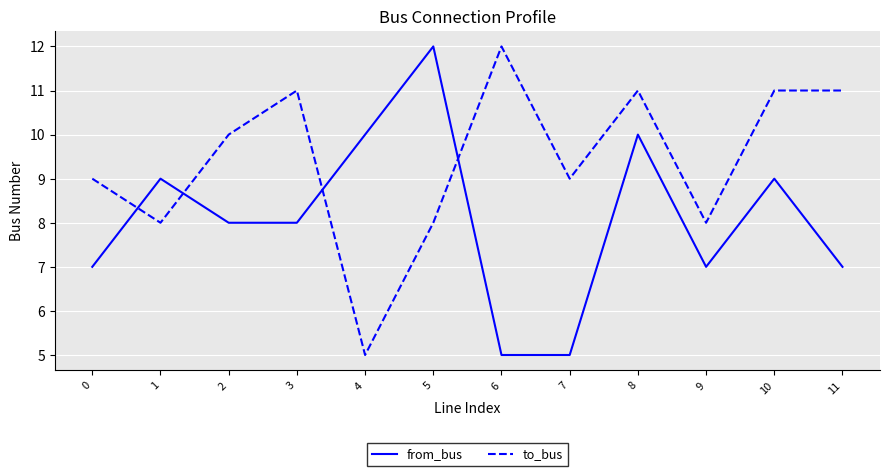

What is the spread (max minus min) of values at 0?

2